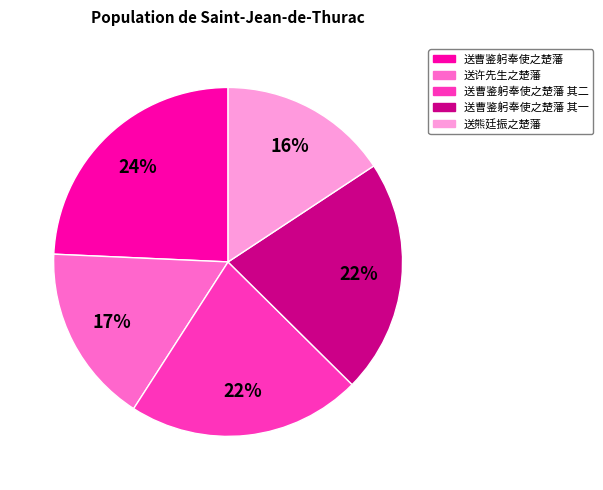

Is there any slice that represents more than half of the pie?

No